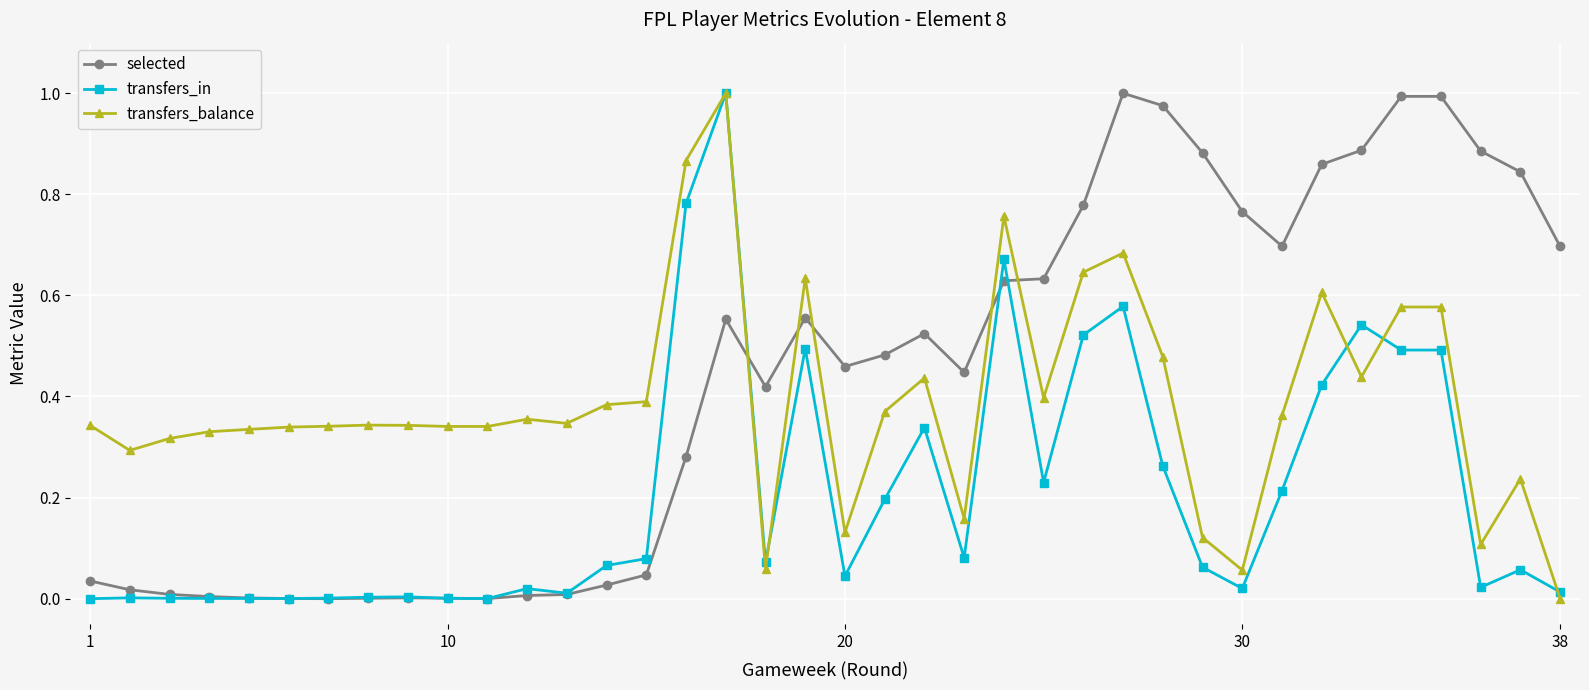

True or false: transfers_in has more than 1 points higher than both neighbors.

True